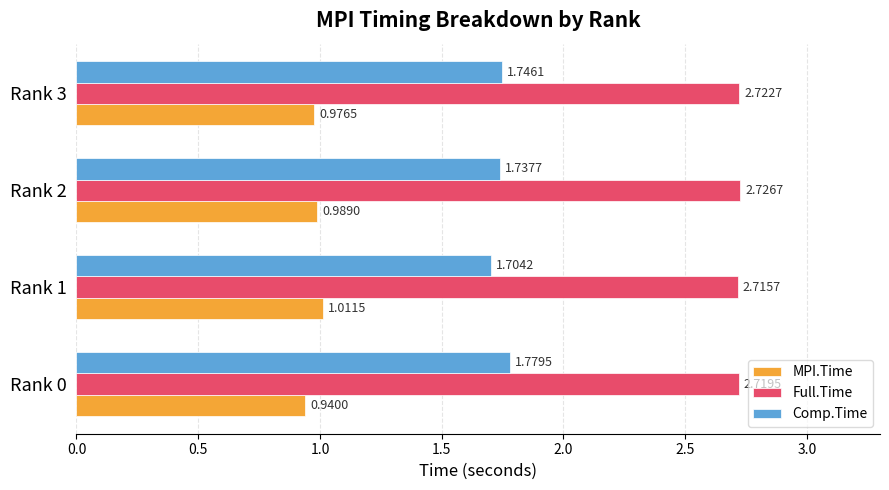

Rank the series by their average value, from highest to lowest.

Full.Time, Comp.Time, MPI.Time